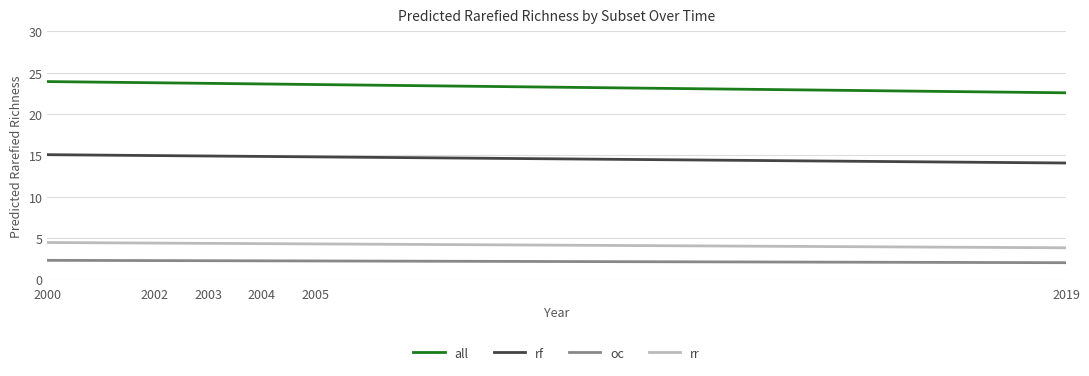

Which series has the largest total across all categories?

all